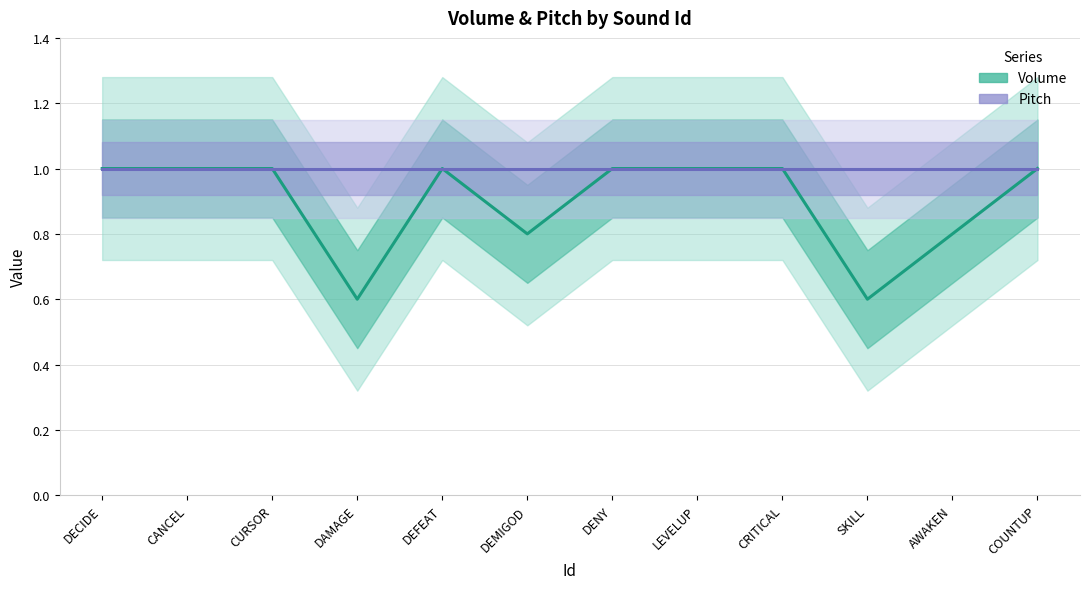

True or false: Pitch and Volume cross at least once.

False